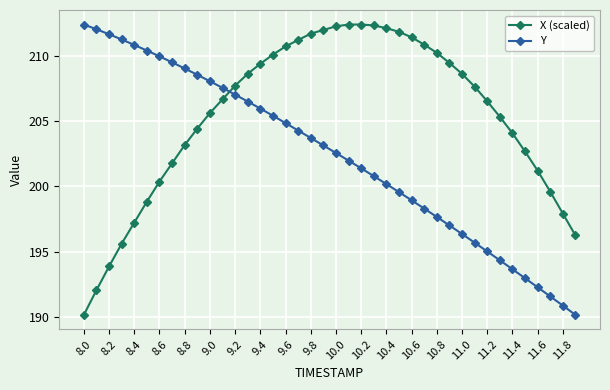

Rank the series by their average value, from lowest to highest.

Y, X (scaled)